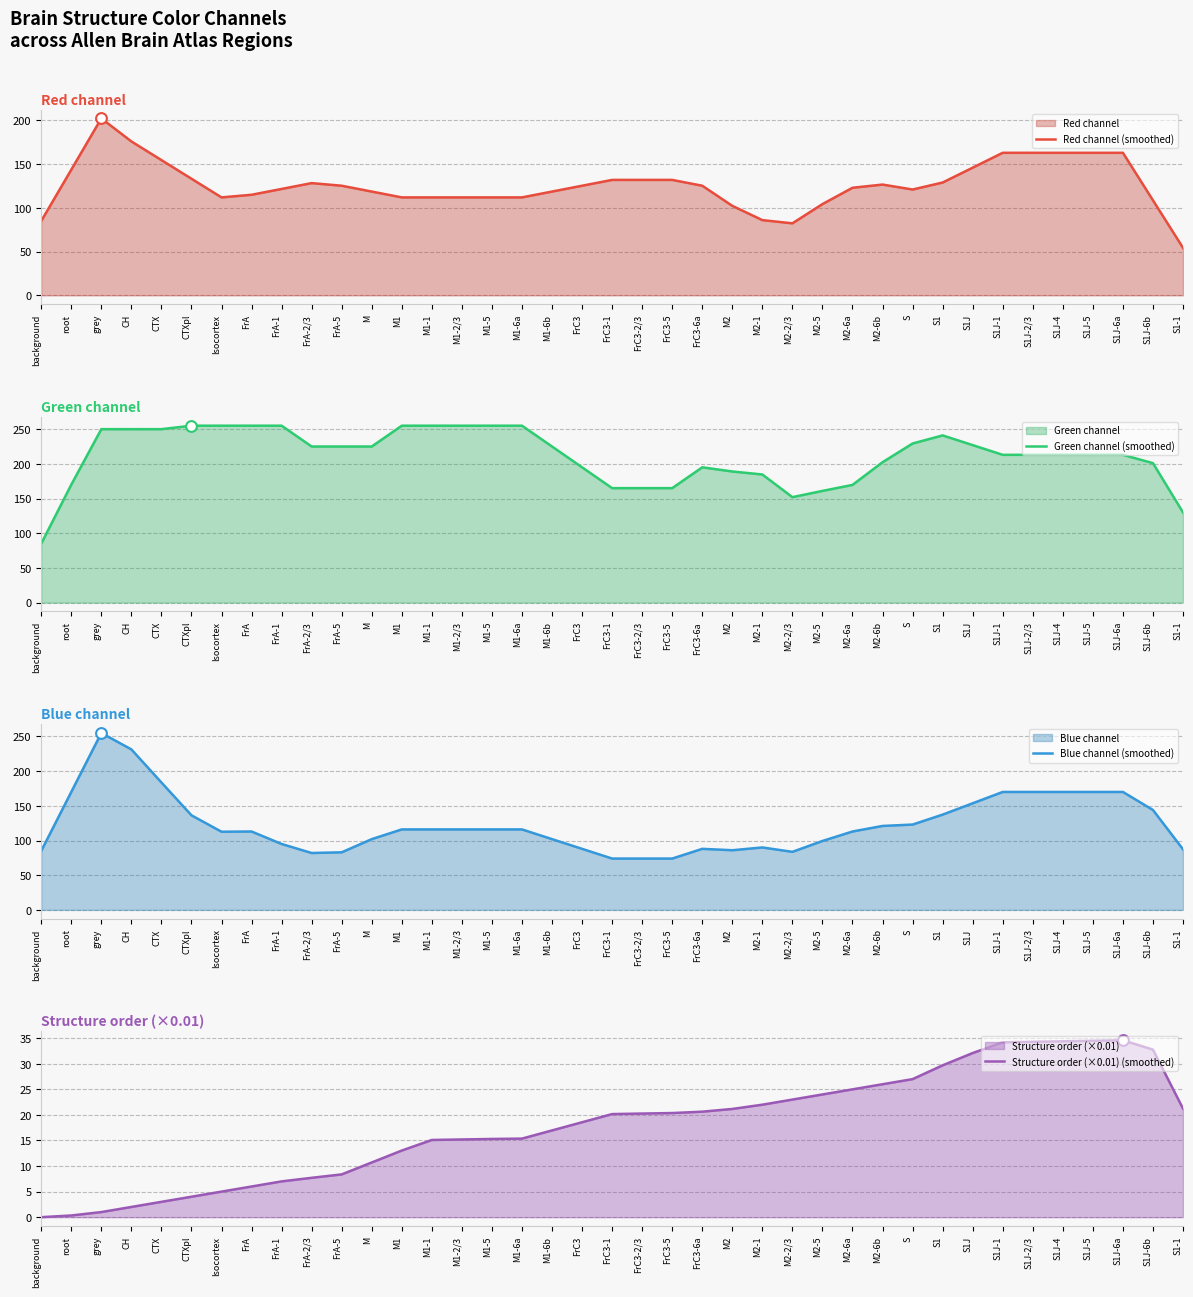

Which series reaches the minimum Y coordinate?

Structure order (×0.01) (smoothed)